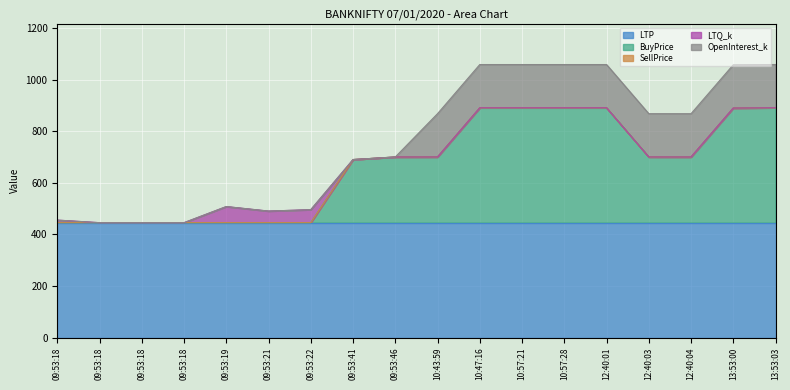

True or false: LTP and LTQ_k cross at least once.

False